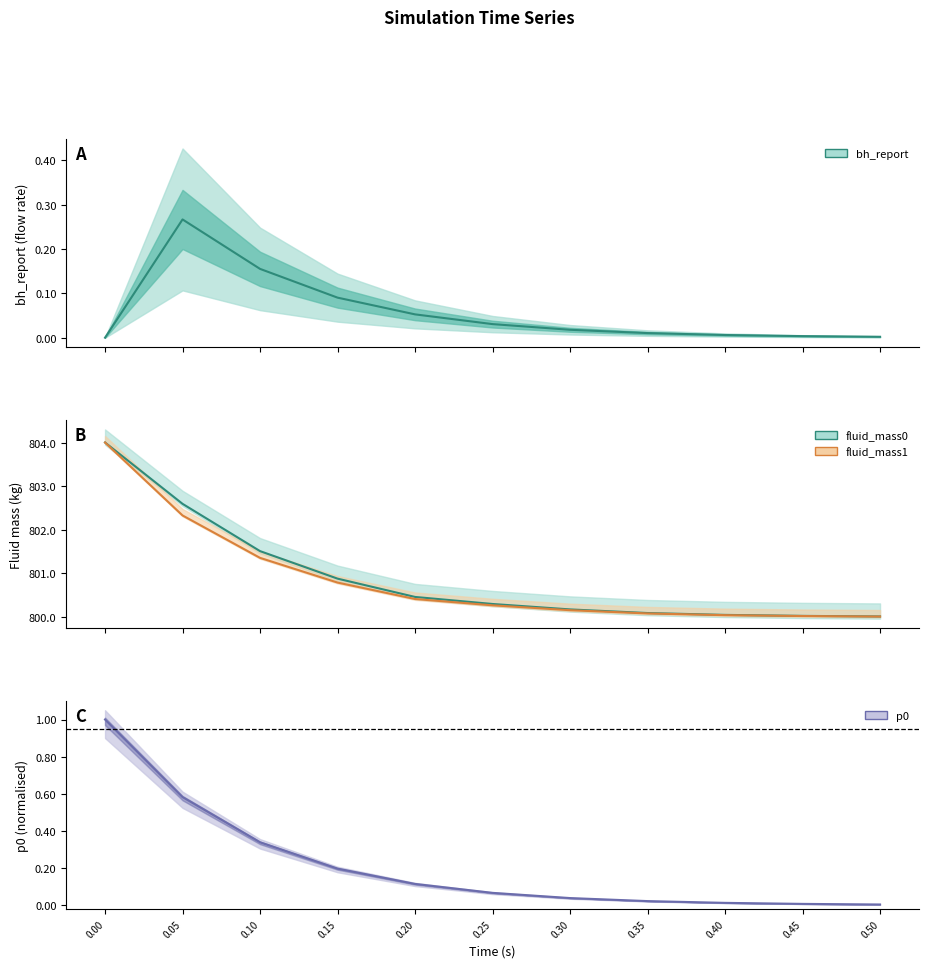

The value of fluid_mass1_line at 0.20 is 381.9. True or false?

False